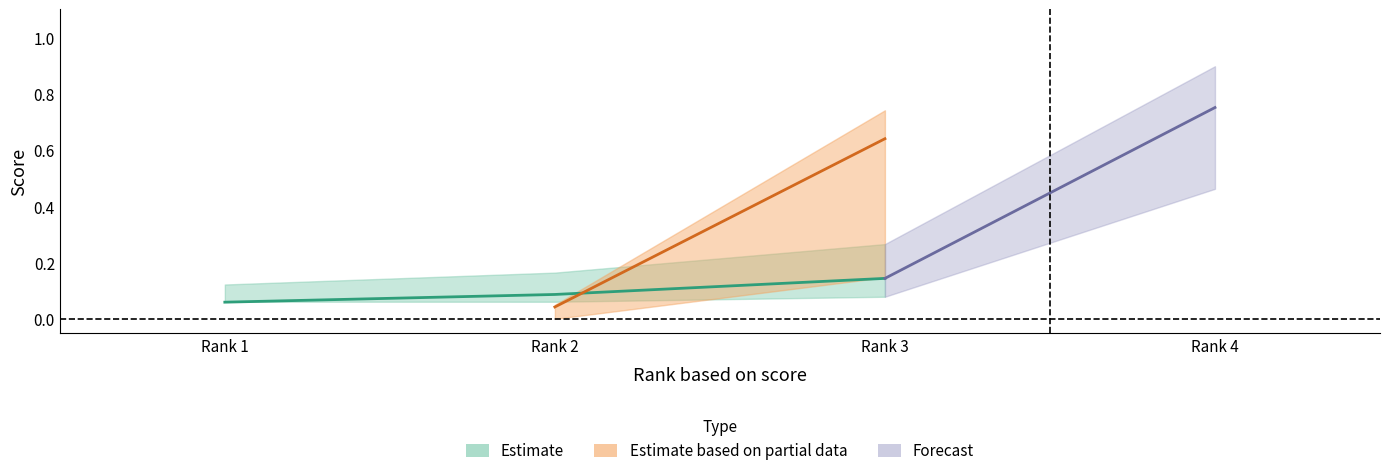

What is the average value of the Score using whole input test series?

0.3